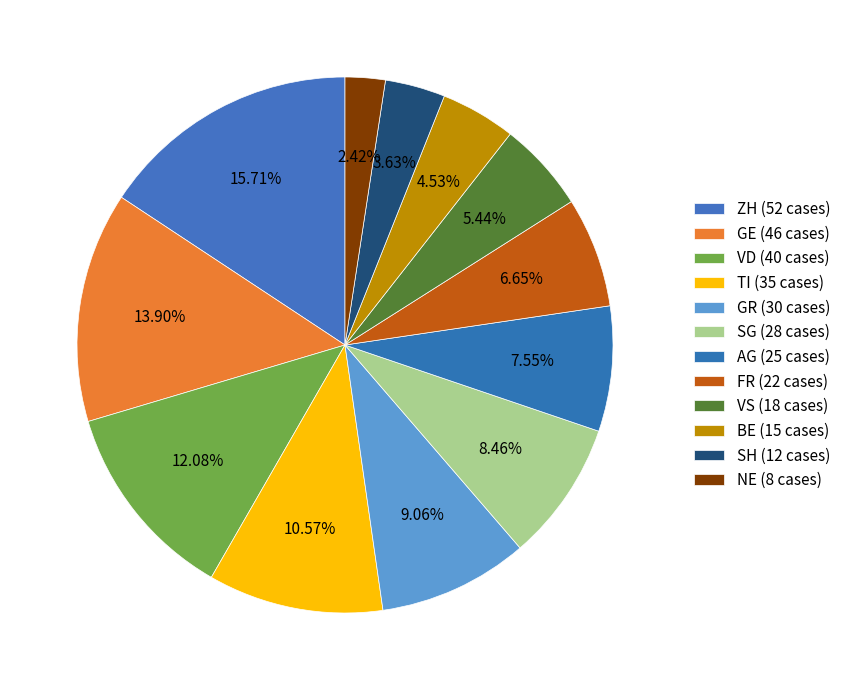

How many slices are in this pie chart?

12